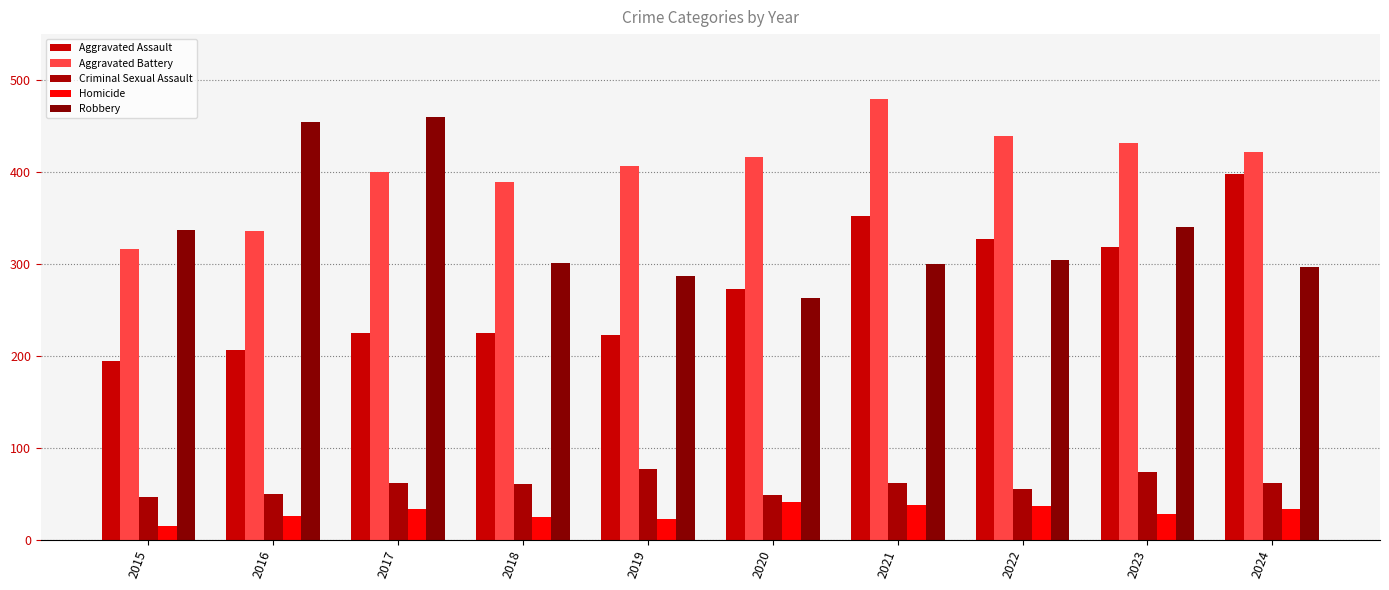

Count the number of data series in this chart.

5